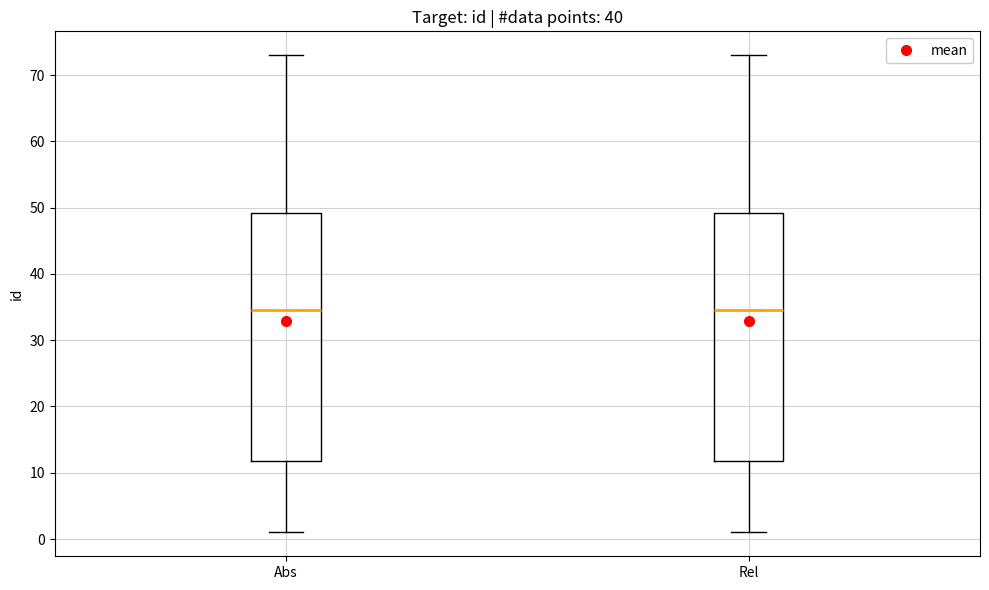

Reading left to right, transcribe this box plot: for each box, give where its median line is, the range the box spans, and where its two whiskers end, as read against the y-axis. The values are not printed on the chart, so give them approximately, as read against the axis.

Abs: median 35, box 12 to 49, whiskers 1 to 73
Rel: median 35, box 12 to 49, whiskers 1 to 73